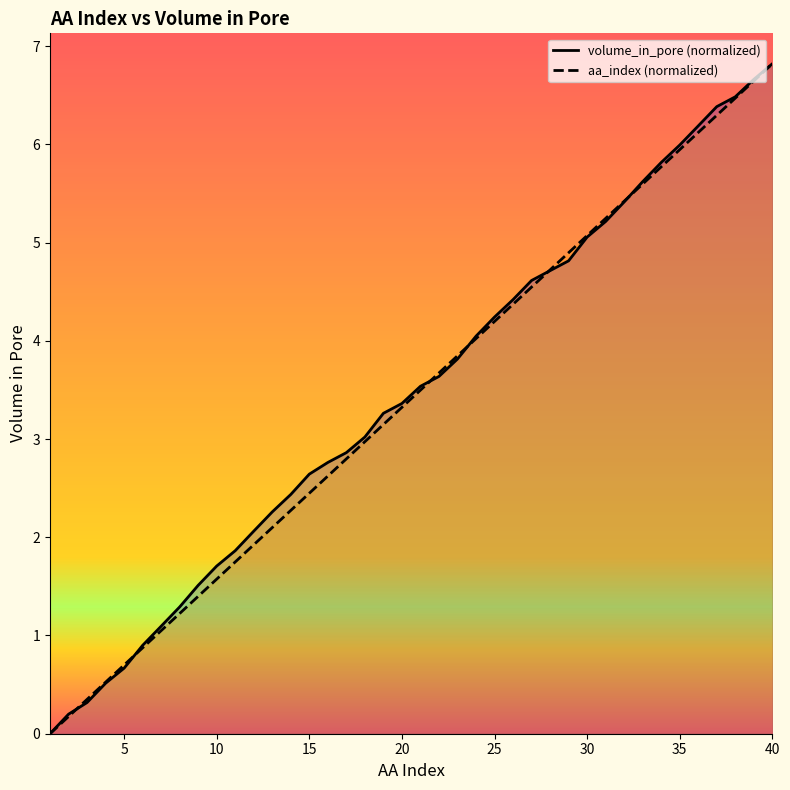

What are all the series names shown in the legend?

volume_in_pore (normalized), aa_index (normalized)